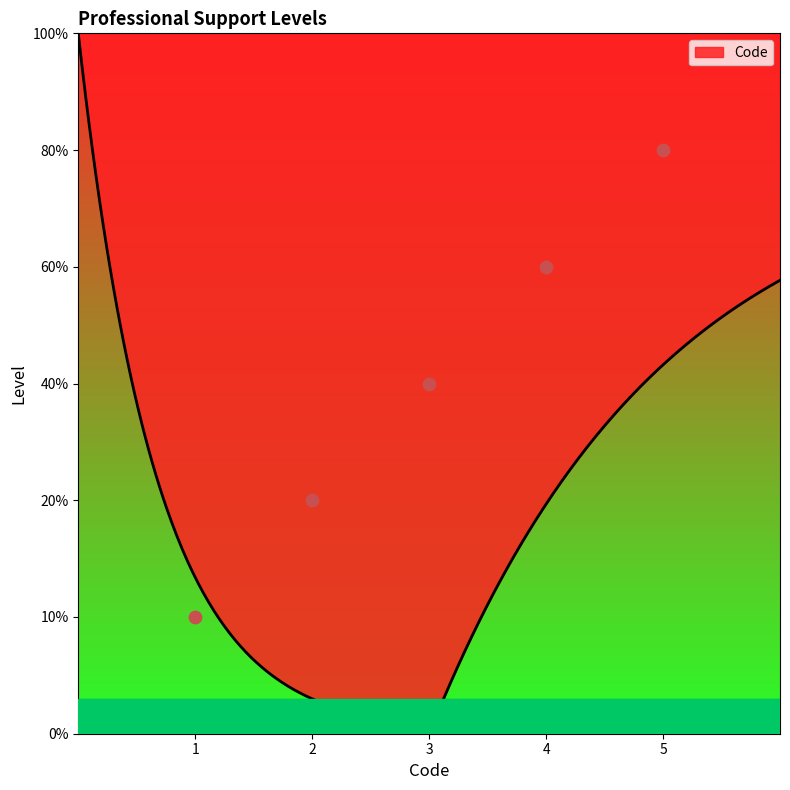

Which has a higher value, 5 or 1?

5